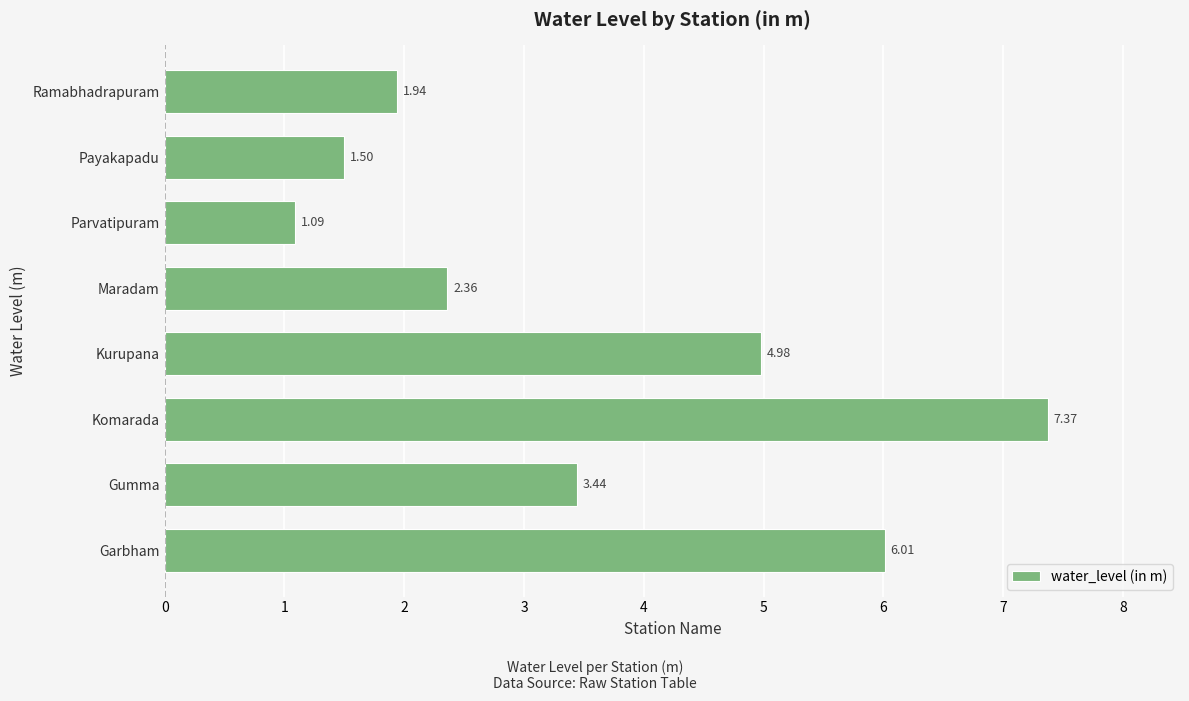

Are the bars horizontal?

Yes